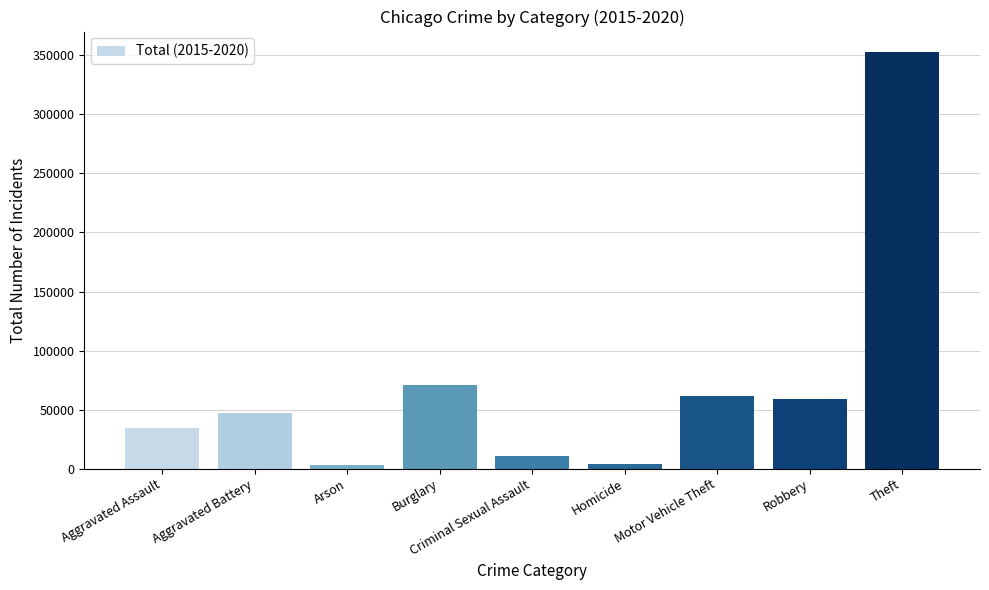

Read the value at Homicide, to the nearest 10.

3830